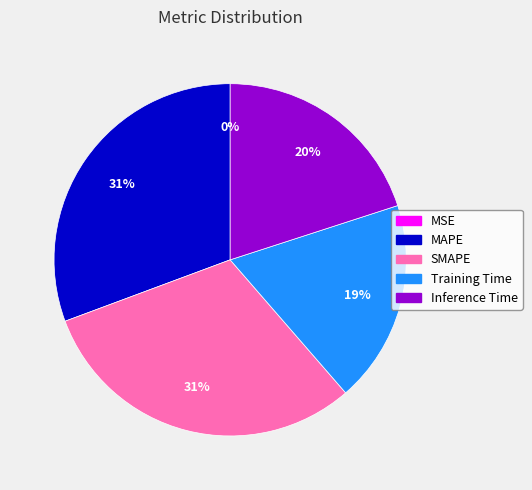

Is it true that Training Time is 19% of the pie?

True